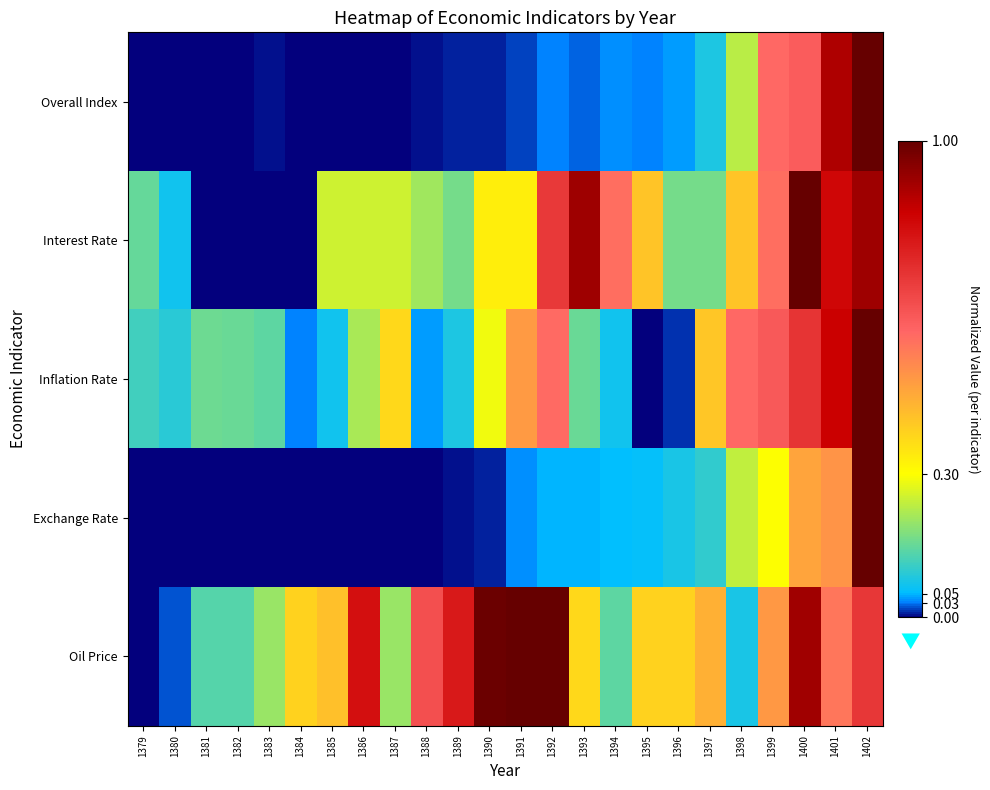

How many categories are shown in the chart?

24